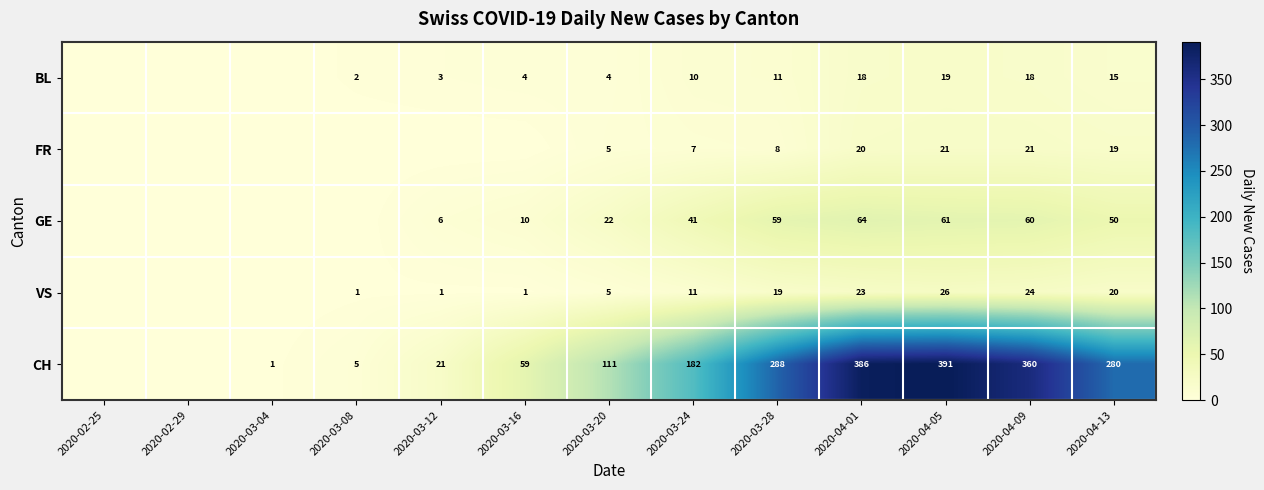

What is the difference between the highest and lowest values at 2020-03-28?

280